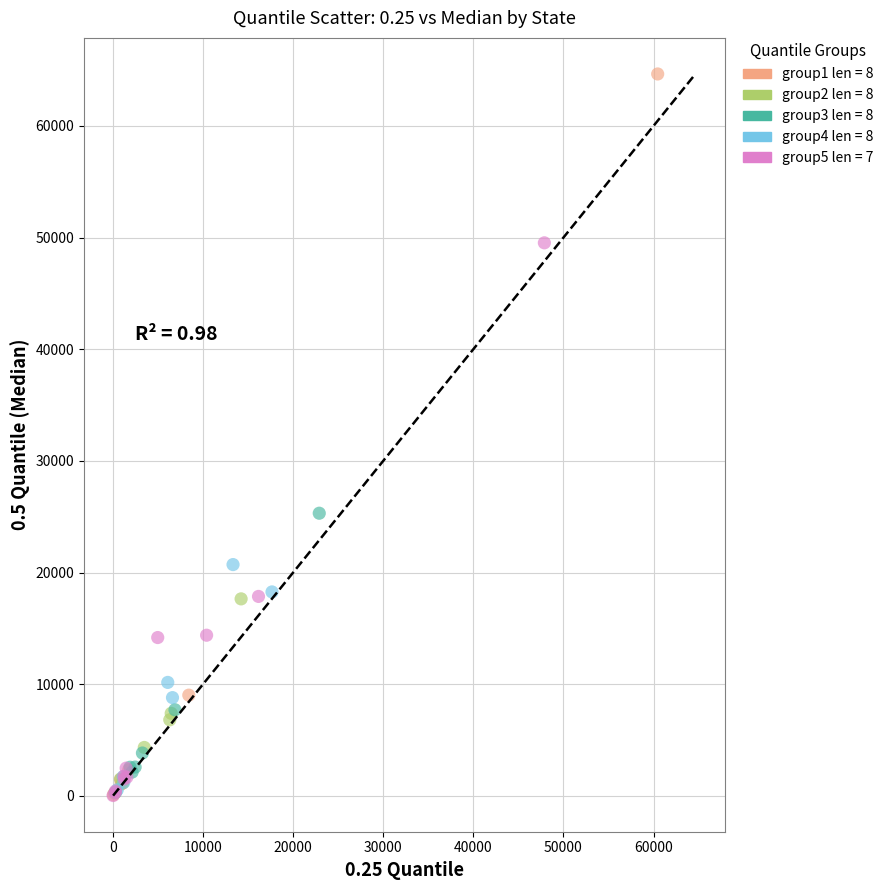

Which series has the widest spread of Y values?

group1 len = 8